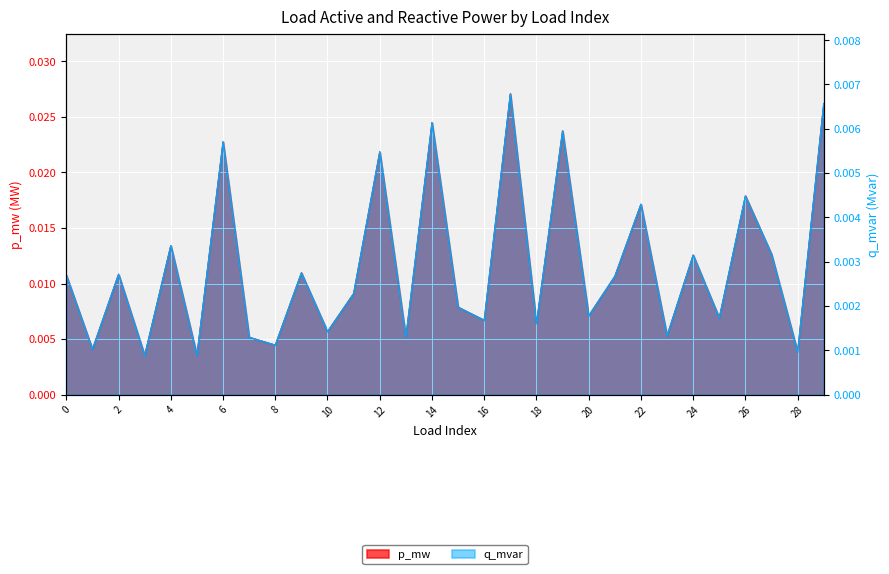

Which series has the widest spread of values?

p_mw